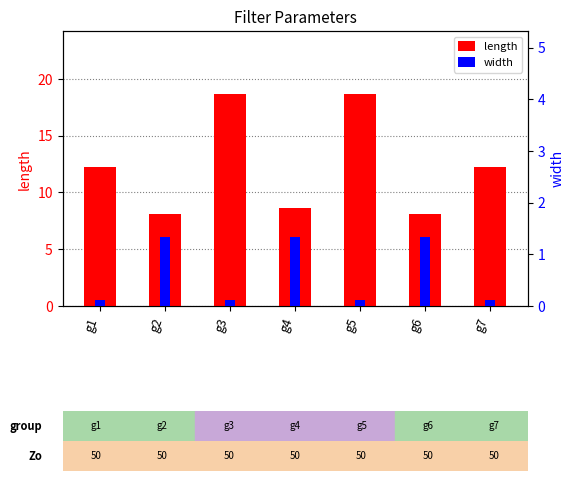

What is the smallest value displayed?

0.1